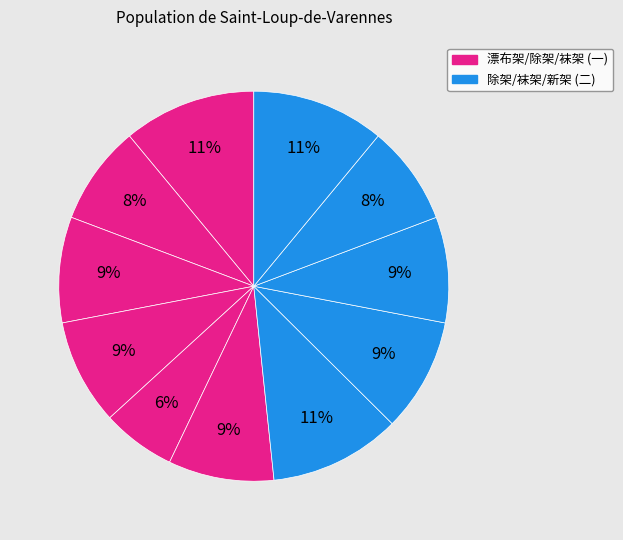

How many segments does this pie chart have?

11